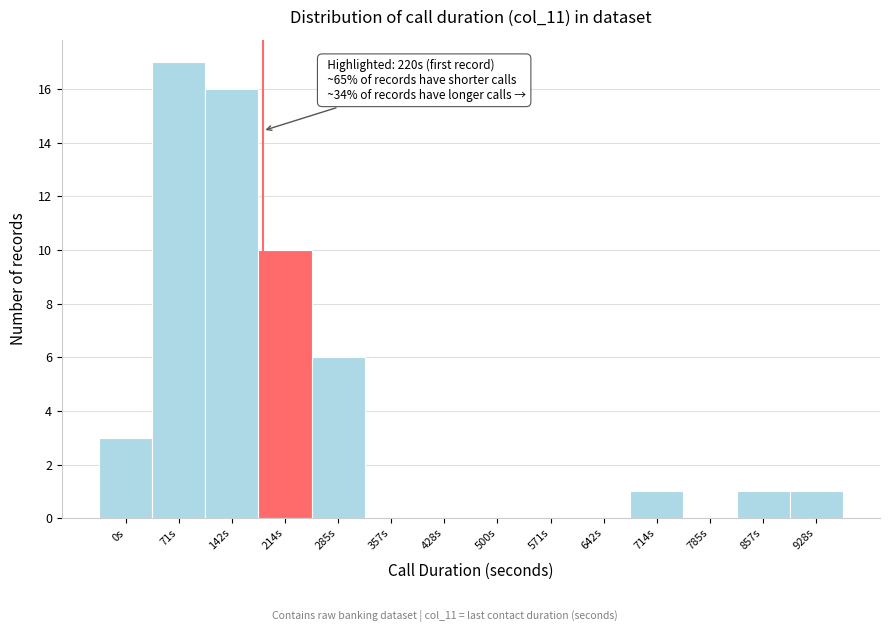

Reading left to right, list all the values displayed in this chart.

0s=3	71s=17	142s=16	214s=10	285s=6	357s=0	428s=0	500s=0	571s=0	642s=0	714s=1	785s=0	857s=1	928s=1